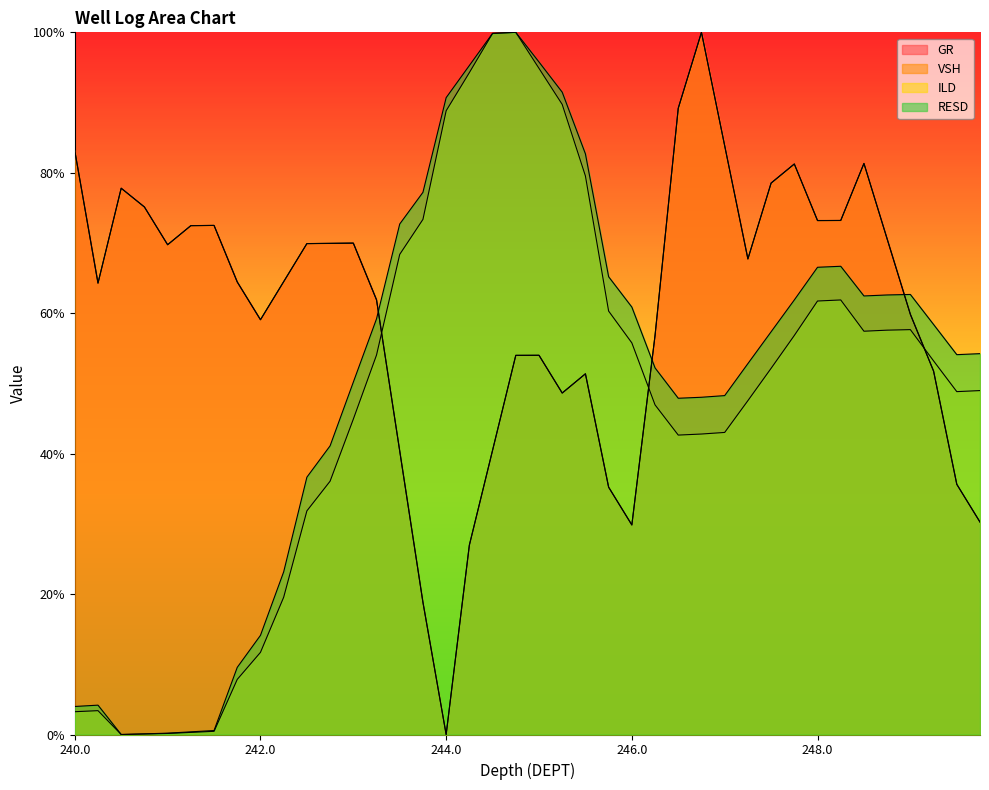

What is the value of the VSH point at the 40th from the left?

0.3